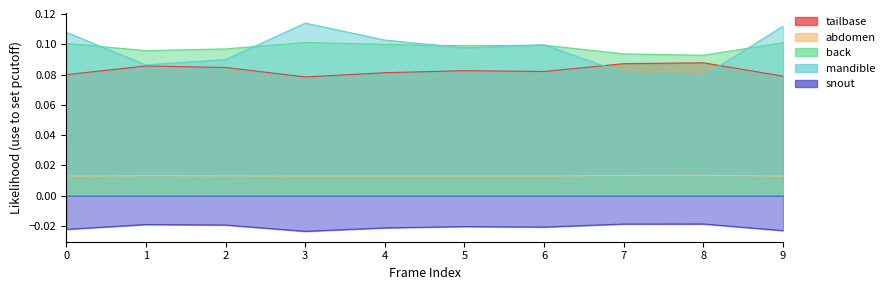

List the labels in order of abdomen value, largest first.

8, 7, 1, 2, 5, 3, 6, 9, 4, 0